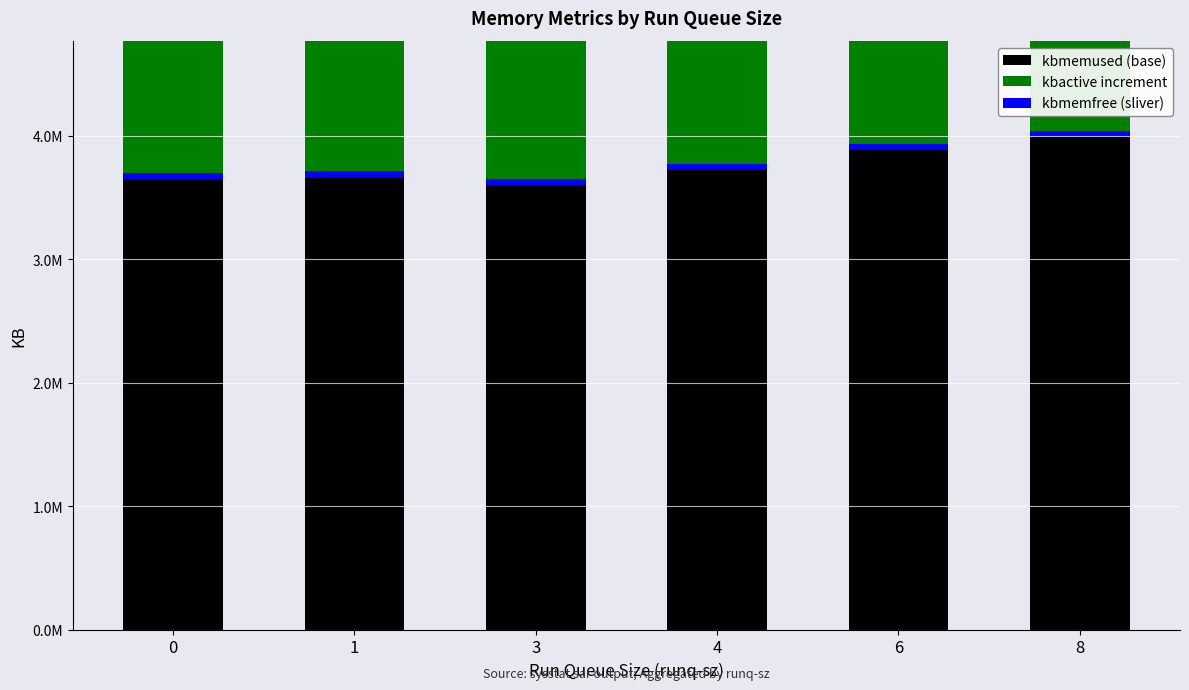

How many bars are there in total?

18